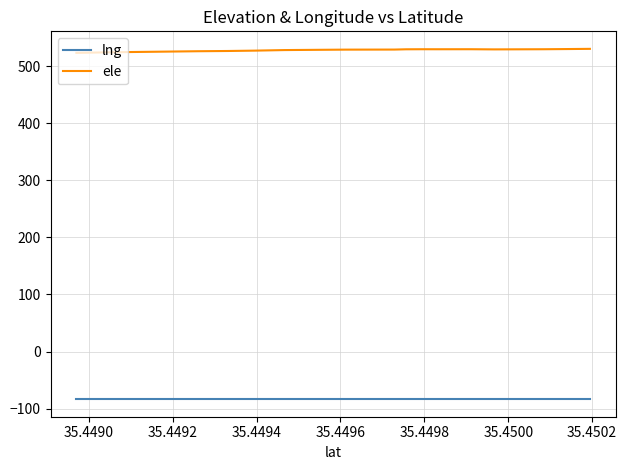

How many categories are shown in the chart?

19